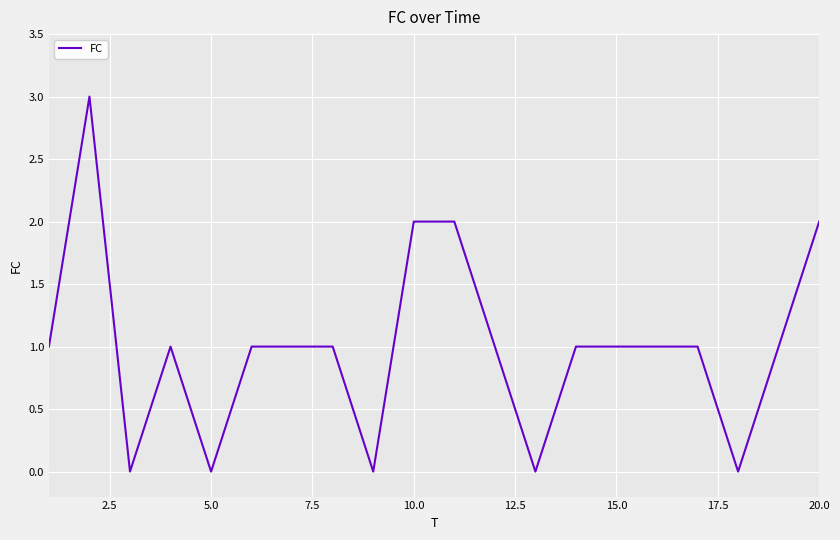

What is the greatest value displayed?

3